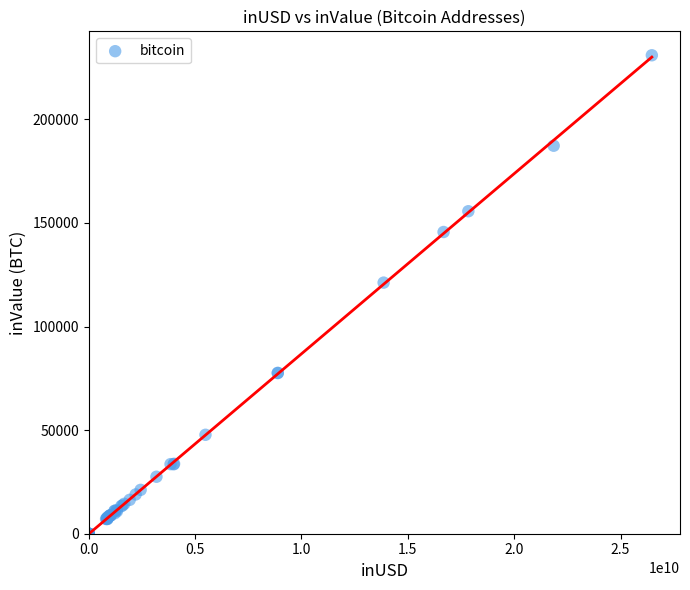

What Y value in the scatter plot is closest to 115445?

121176.0